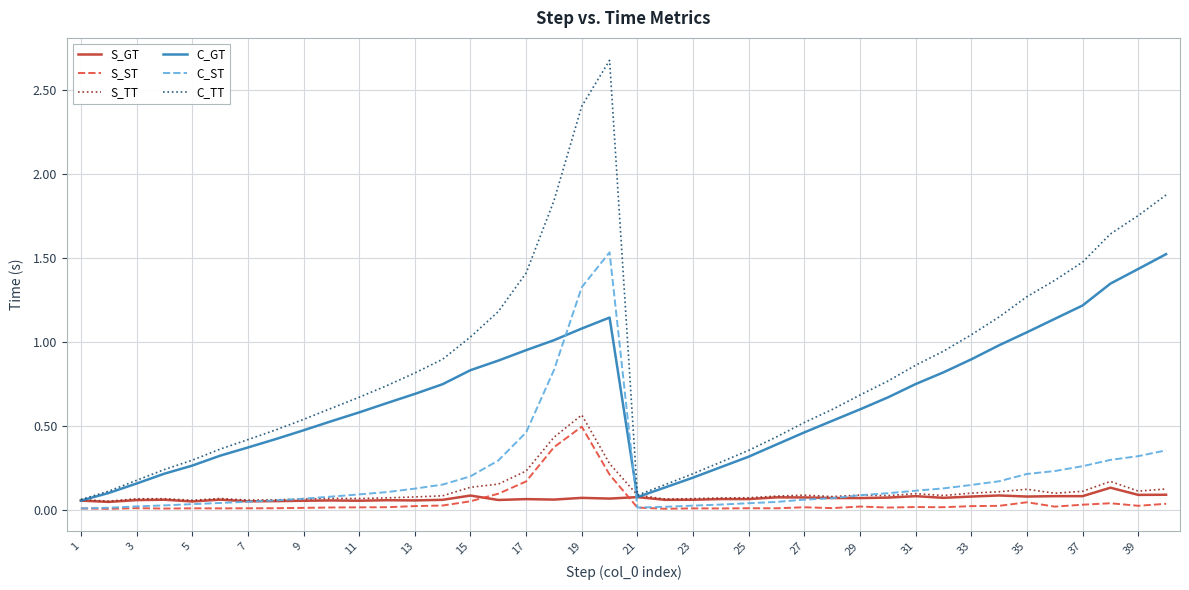

What is the maximum value shown in the chart?

2.7